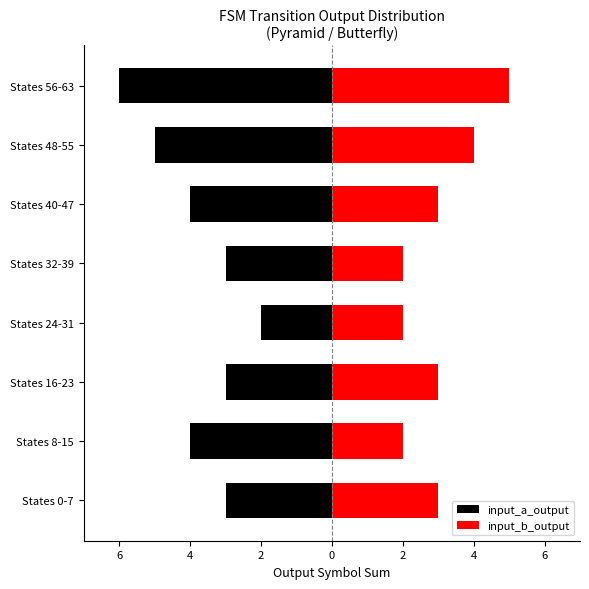

True or false: input_a_output has a value of -1 at States 48-55.

False